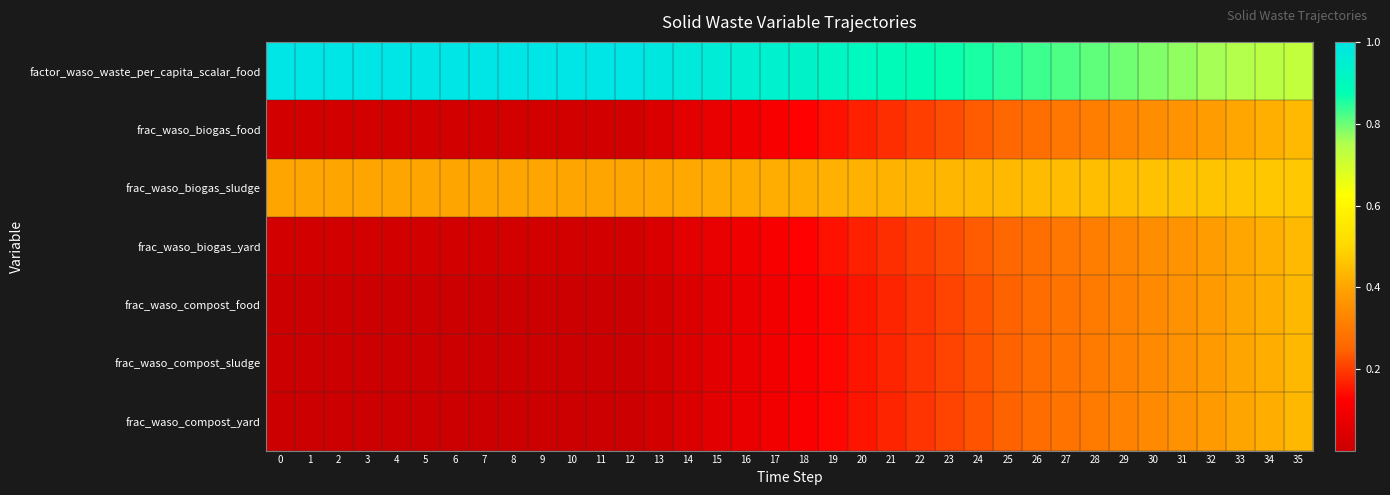

Which has a higher value, 9 or 4?

9